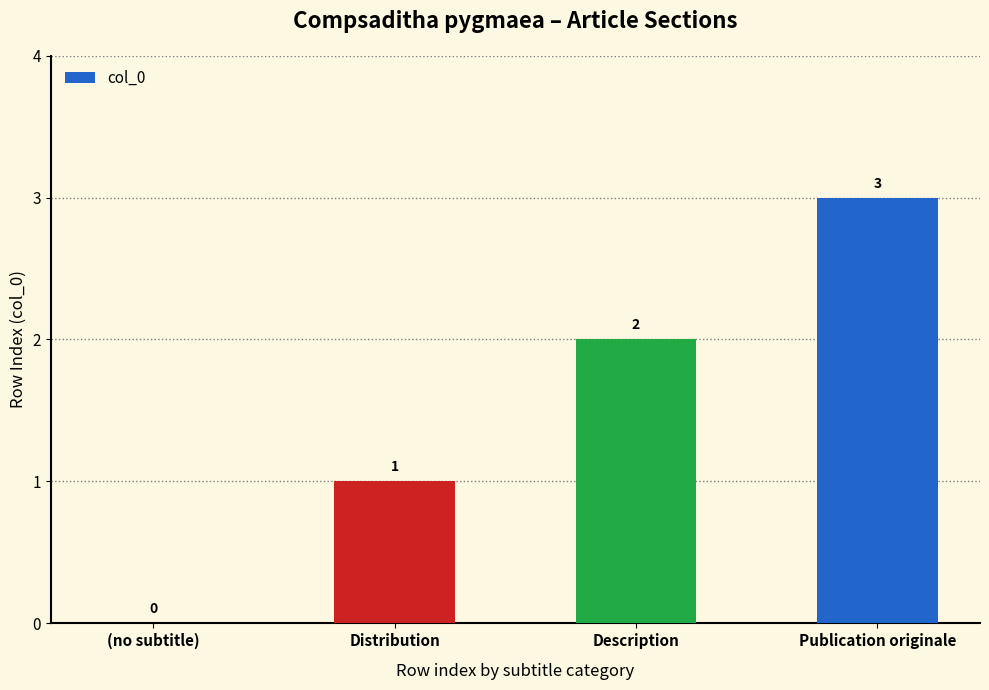

The value at Description is 4. True or false?

False